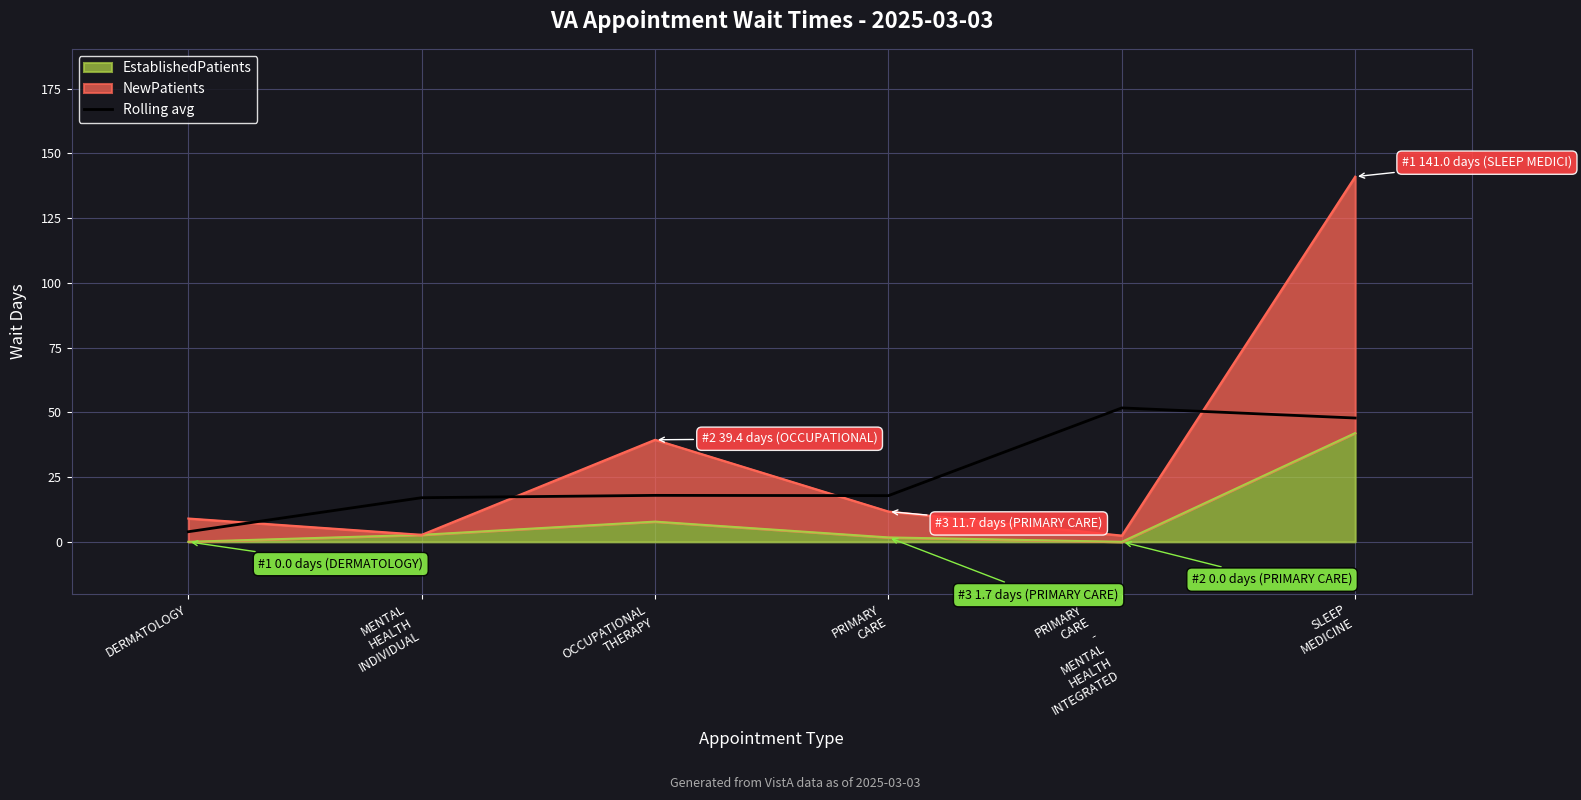

What position from the left is MENTAL
HEALTH
INDIVIDUAL?

2